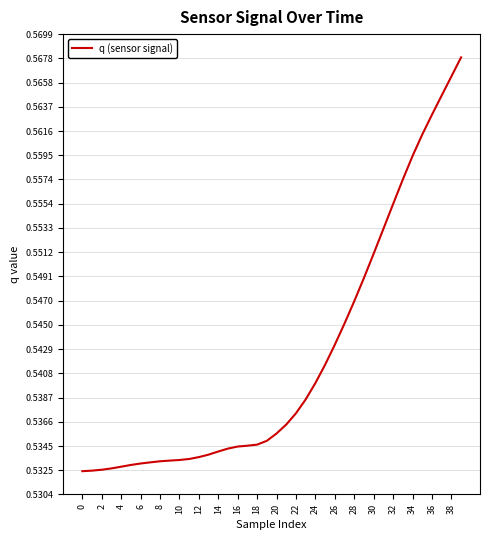

Does the chart have visible grid lines?

Yes